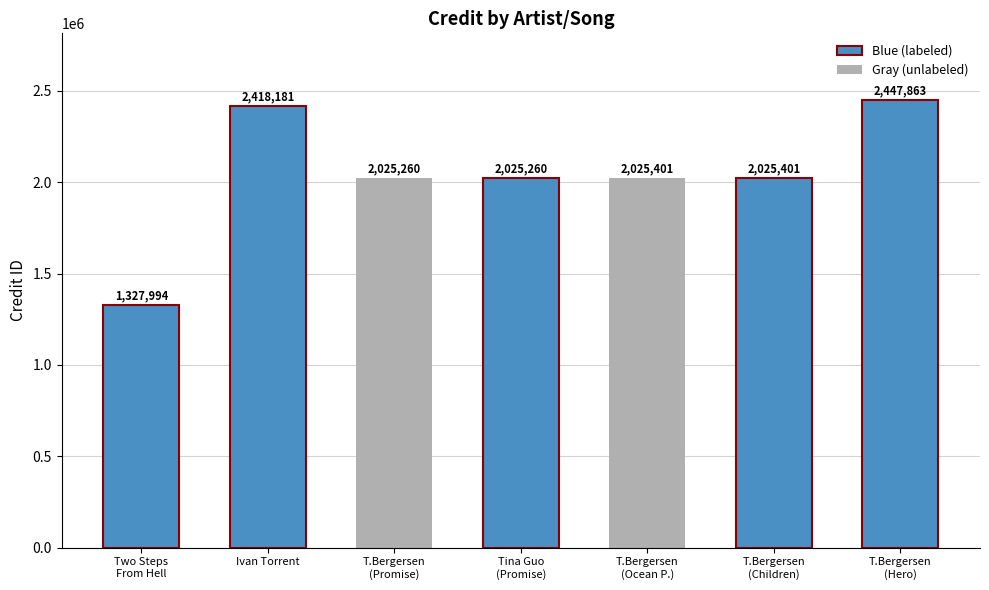

What is the greatest value displayed?

2447863